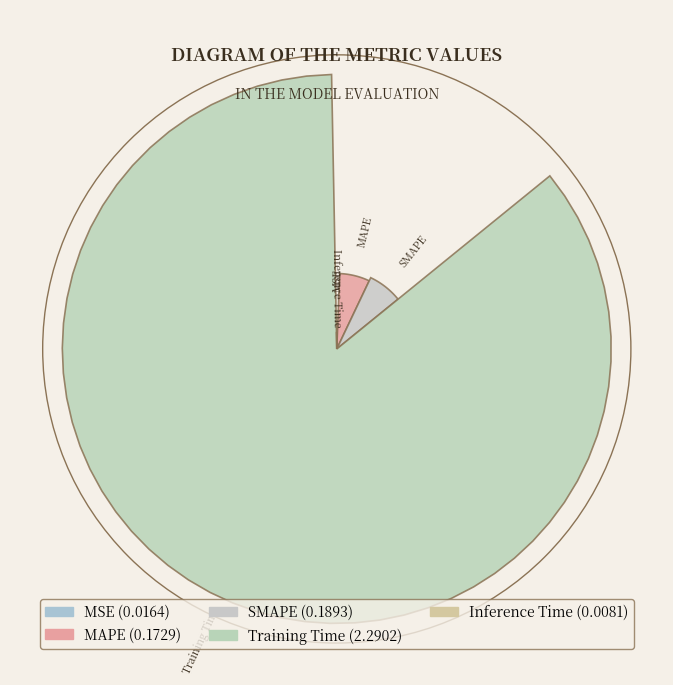

True or false: Training Time accounts for 86% of the total.

True